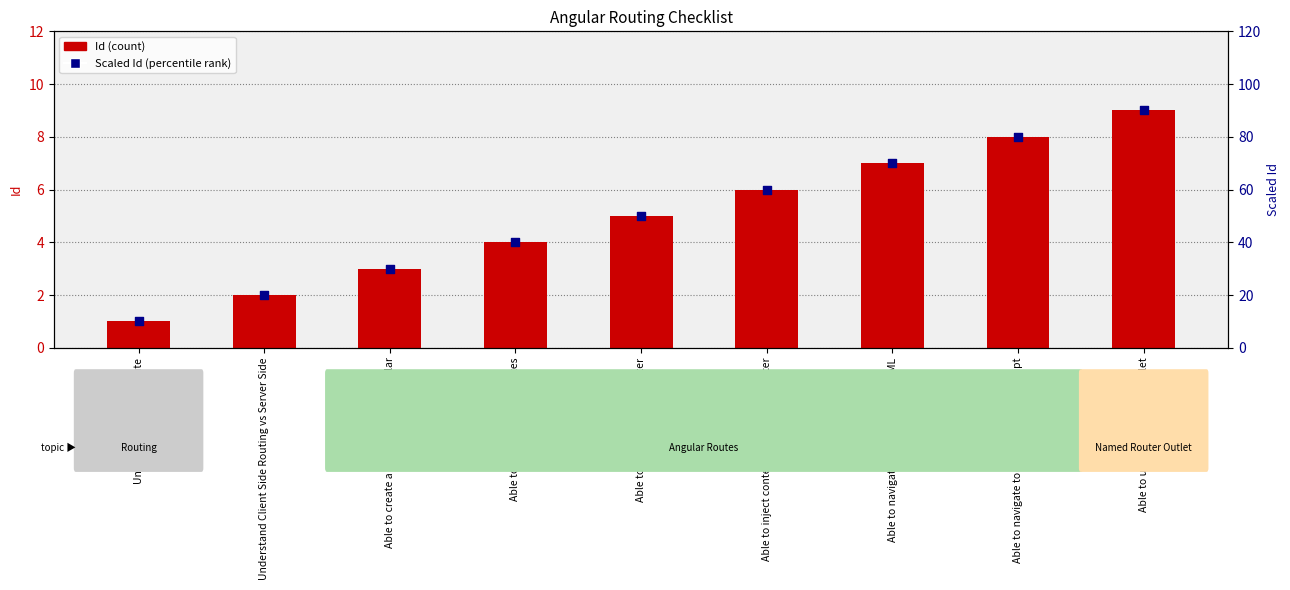

What is the total value across all series at Able to navigate to a route from typescript?

88